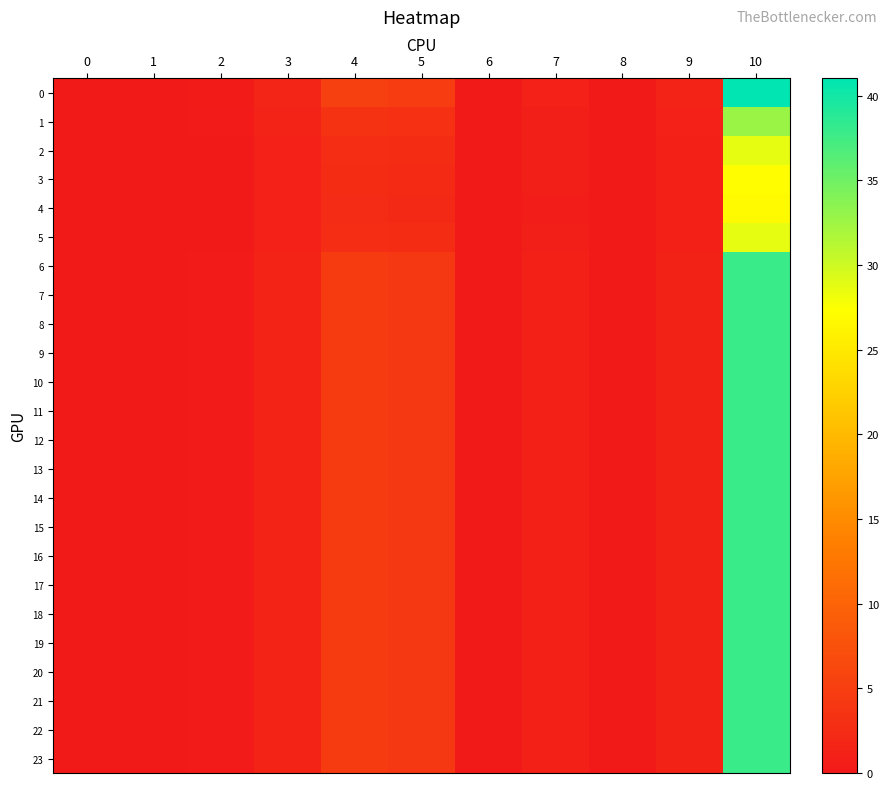

Reading left to right, extract all data points from this chart.

0: 0=0.0	1=0.1	2=0.4	3=1.7	4=5.2	5=4.7	6=0.0	7=1.1	8=0.0	9=1.4	10=41.0
1: 0=0.0	1=0.0	2=0.3	3=1.3	4=3.5	5=3.1	6=0.0	7=0.8	8=0.0	9=1.1	10=32.8
2: 0=0.0	1=0.0	2=0.2	3=1.2	4=2.7	5=2.5	6=0.0	7=0.7	8=0.0	9=0.9	10=28.7
3: 0=0.0	1=0.0	2=0.2	3=1.1	4=2.5	5=2.3	6=0.0	7=0.6	8=0.0	9=0.9	10=27.1
4: 0=0.0	1=0.0	2=0.2	3=1.1	4=2.5	5=2.2	6=0.0	7=0.6	8=0.0	9=0.9	10=26.9
5: 0=0.0	1=0.0	2=0.2	3=1.2	4=2.7	5=2.5	6=0.0	7=0.7	8=0.0	9=0.9	10=28.6
6: 0=0.0	1=0.0	2=0.3	3=1.5	4=4.5	5=4.1	6=0.0	7=1.0	8=0.0	9=1.2	10=37.9
7: 0=0.0	1=0.0	2=0.3	3=1.5	4=4.5	5=4.1	6=0.0	7=1.0	8=0.0	9=1.2	10=37.9
8: 0=0.0	1=0.0	2=0.3	3=1.5	4=4.5	5=4.1	6=0.0	7=1.0	8=0.0	9=1.2	10=37.9
9: 0=0.0	1=0.0	2=0.3	3=1.5	4=4.5	5=4.1	6=0.0	7=1.0	8=0.0	9=1.2	10=37.9
10: 0=0.0	1=0.0	2=0.3	3=1.5	4=4.5	5=4.1	6=0.0	7=1.0	8=0.0	9=1.2	10=37.9
11: 0=0.0	1=0.0	2=0.3	3=1.5	4=4.5	5=4.1	6=0.0	7=1.0	8=0.0	9=1.2	10=37.9
12: 0=0.0	1=0.0	2=0.3	3=1.5	4=4.5	5=4.1	6=0.0	7=1.0	8=0.0	9=1.2	10=37.9
13: 0=0.0	1=0.0	2=0.3	3=1.5	4=4.5	5=4.1	6=0.0	7=1.0	8=0.0	9=1.2	10=37.9
14: 0=0.0	1=0.0	2=0.3	3=1.5	4=4.5	5=4.1	6=0.0	7=1.0	8=0.0	9=1.2	10=37.9
15: 0=0.0	1=0.0	2=0.3	3=1.5	4=4.5	5=4.1	6=0.0	7=1.0	8=0.0	9=1.2	10=37.9
16: 0=0.0	1=0.0	2=0.3	3=1.5	4=4.5	5=4.1	6=0.0	7=1.0	8=0.0	9=1.2	10=37.9
17: 0=0.0	1=0.0	2=0.3	3=1.5	4=4.5	5=4.1	6=0.0	7=1.0	8=0.0	9=1.2	10=37.9
18: 0=0.0	1=0.0	2=0.3	3=1.5	4=4.5	5=4.1	6=0.0	7=1.0	8=0.0	9=1.2	10=37.9
19: 0=0.0	1=0.0	2=0.3	3=1.5	4=4.5	5=4.1	6=0.0	7=1.0	8=0.0	9=1.2	10=37.9
20: 0=0.0	1=0.0	2=0.3	3=1.5	4=4.5	5=4.1	6=0.0	7=1.0	8=0.0	9=1.2	10=37.9
21: 0=0.0	1=0.0	2=0.3	3=1.5	4=4.5	5=4.1	6=0.0	7=1.0	8=0.0	9=1.2	10=37.9
22: 0=0.0	1=0.0	2=0.3	3=1.5	4=4.5	5=4.1	6=0.0	7=1.0	8=0.0	9=1.2	10=37.9
23: 0=0.0	1=0.0	2=0.3	3=1.5	4=4.5	5=4.1	6=0.0	7=1.0	8=0.0	9=1.2	10=37.9